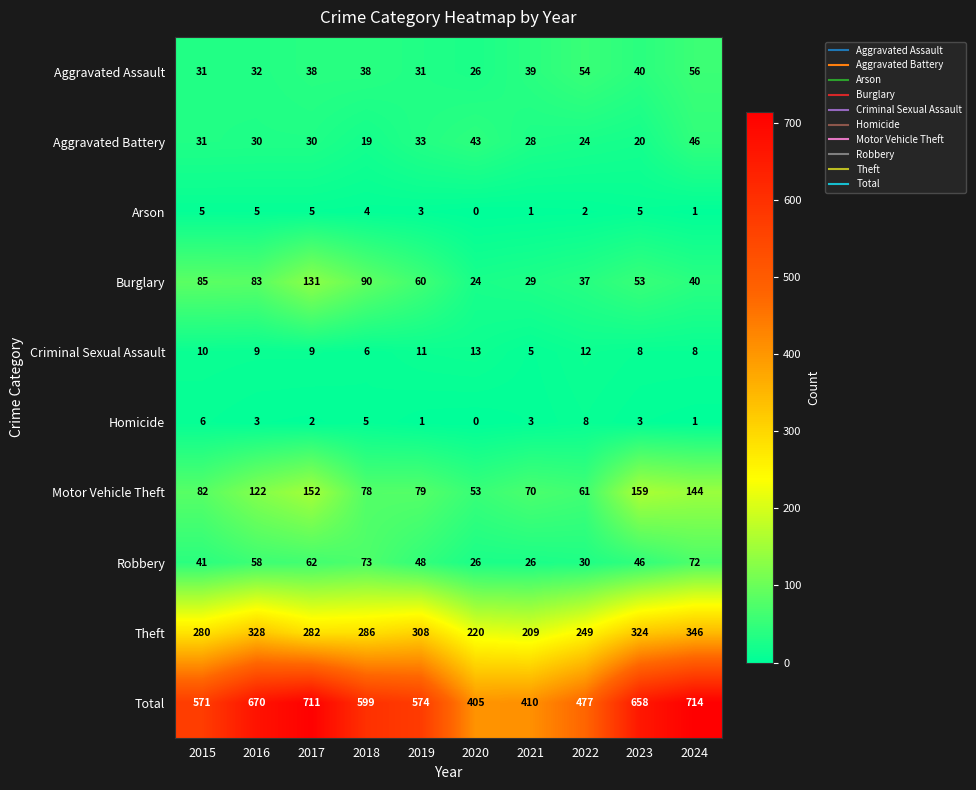

What is the approximate value of Aggravated Battery at 2022, to the nearest 10?

20